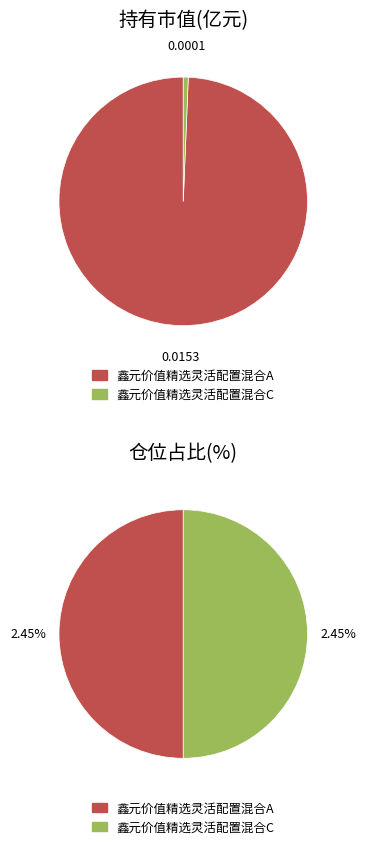

What percentage is the 鑫元价值精选灵活配置混合A slice, to the nearest percent?

100%